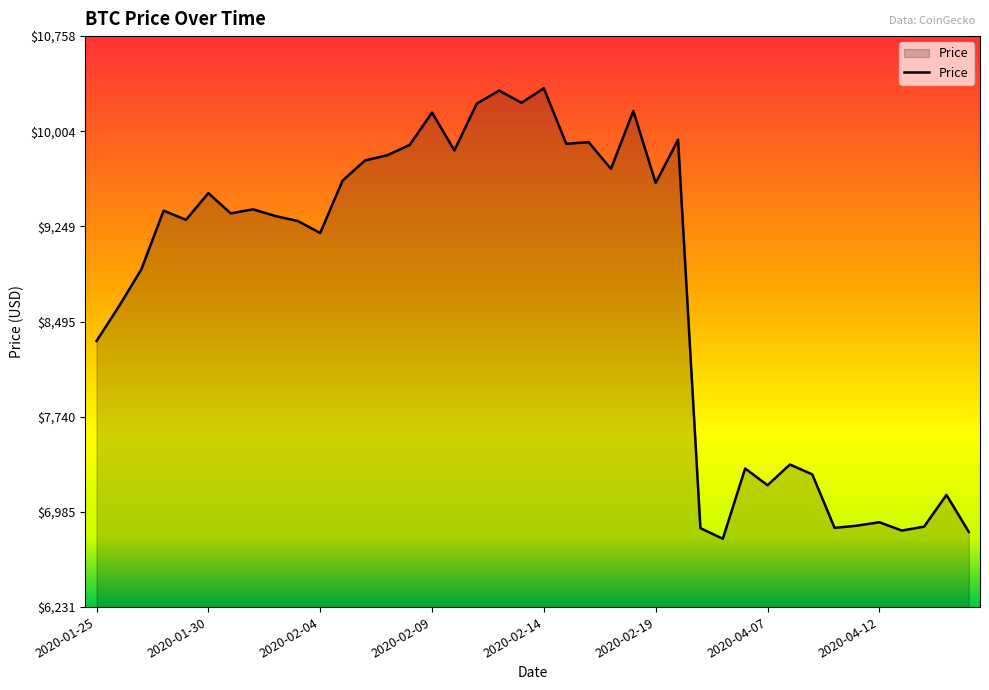

Count the number of data series in this chart.

1